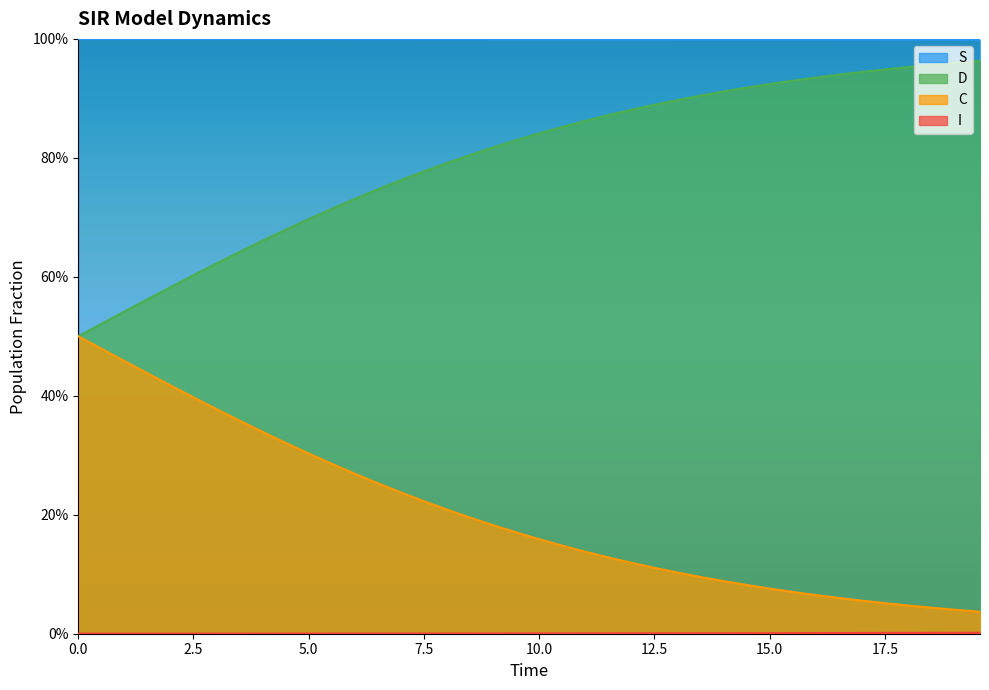

What is the difference between the second highest and second lowest values in the D series?

0.4